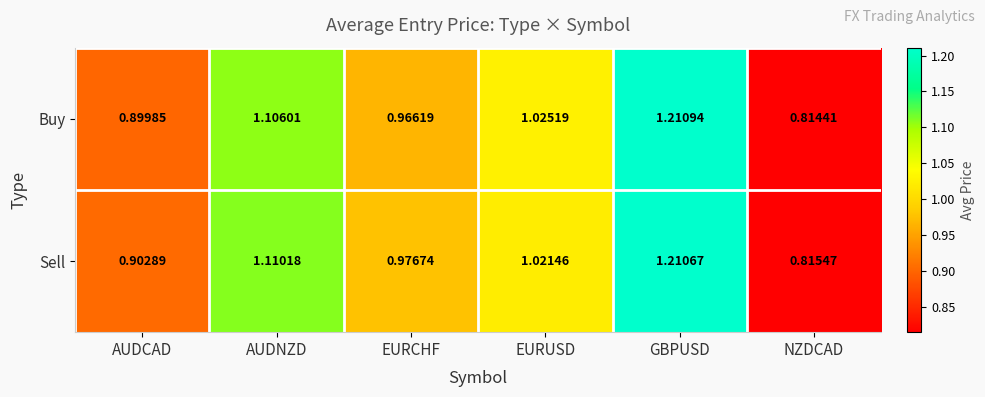

At which category is the sum across all series the highest?

GBPUSD